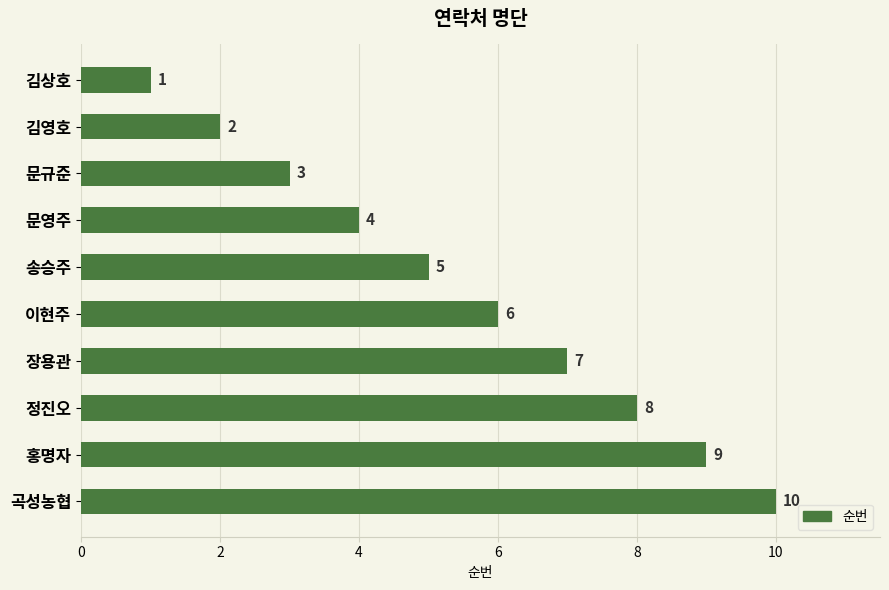

Count the number of categories in the chart.

10